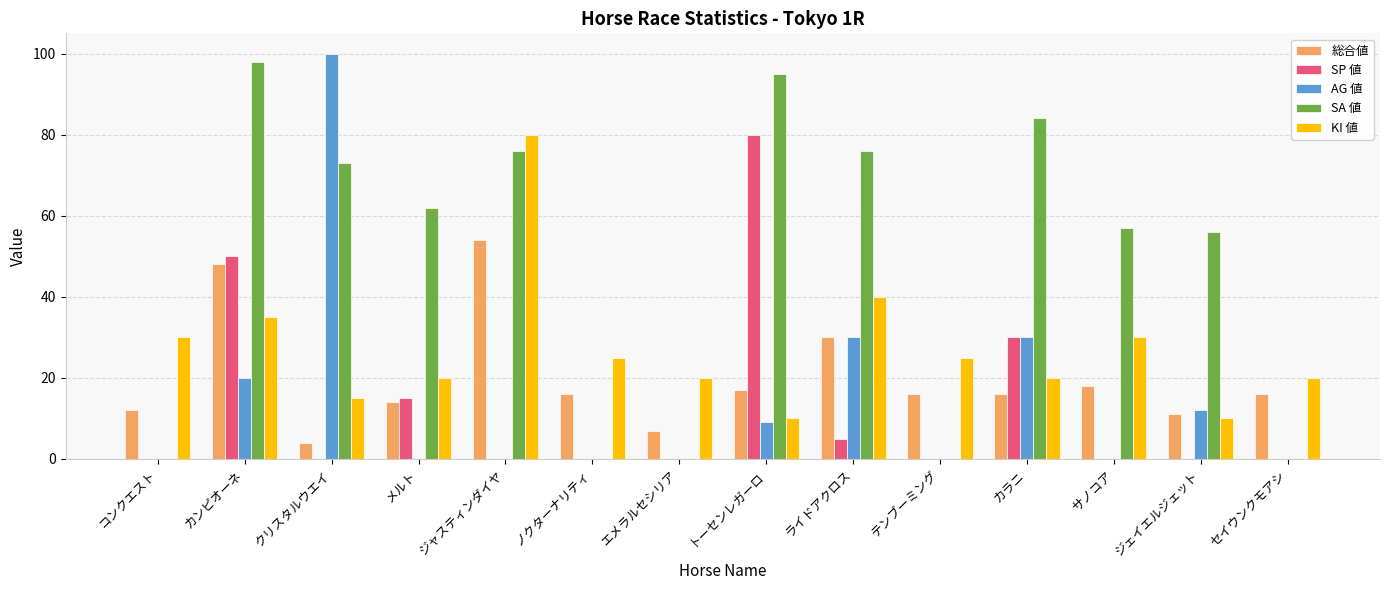

The SA 値 series shows 100 at ジェイエルジェット. True or false?

False